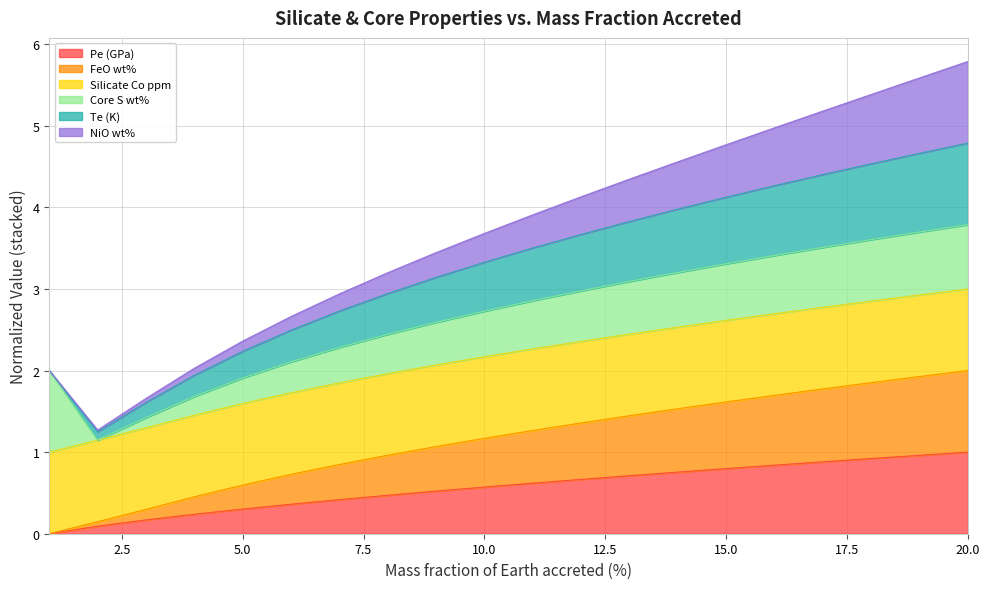

Does the chart display data point markers on the line(s)?

No